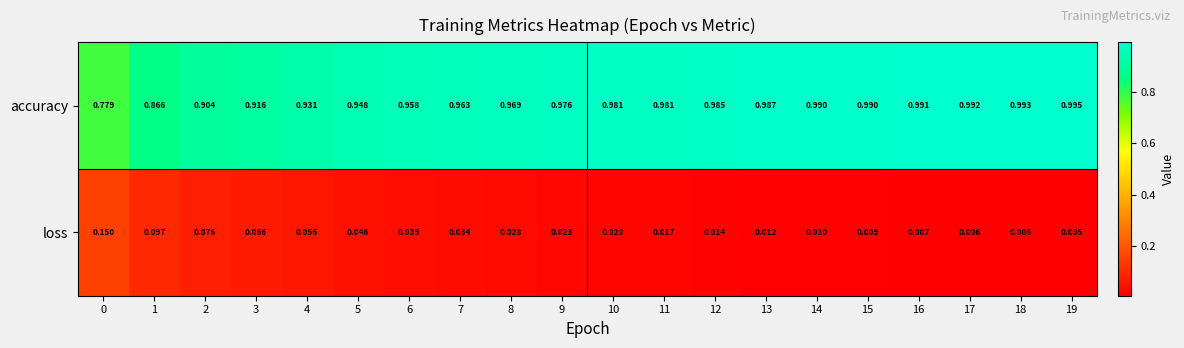

Which series changed the most between 6 and 9?

accuracy